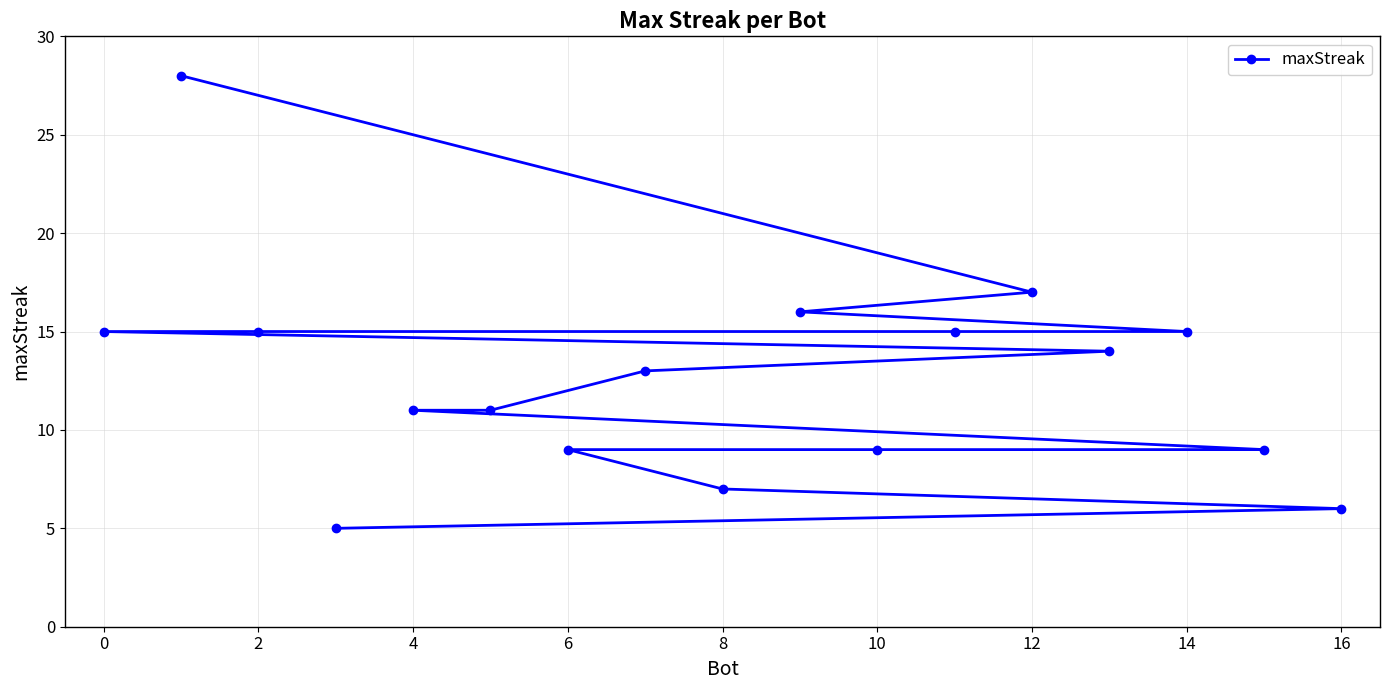

The value at 8 is 7. True or false?

True